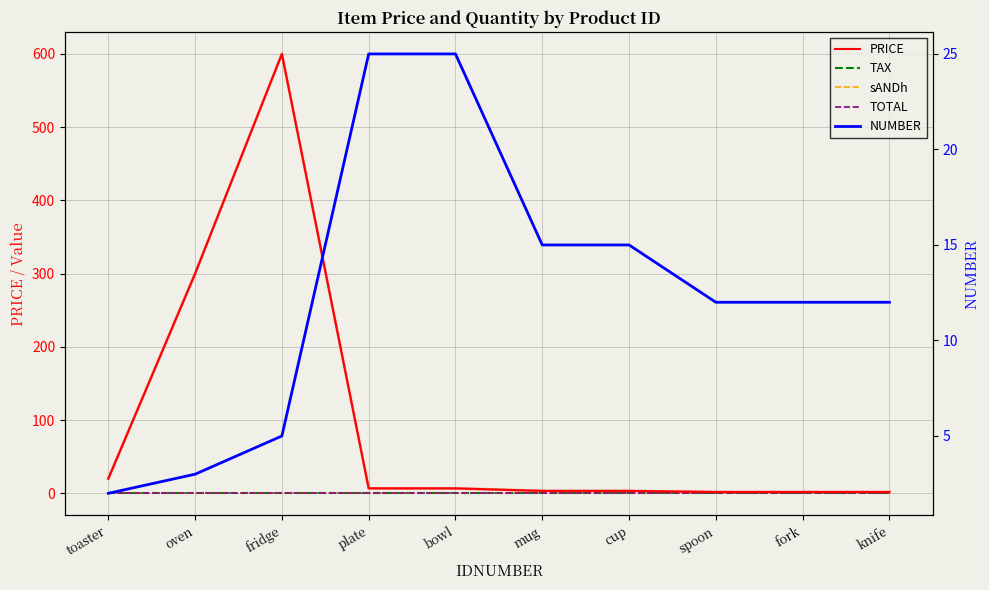

Reading right to left, what are all the values shown in this chart?

PRICE: 1.8	1.8	1.8	3.2	3.2	6.7	6.8	600.0	300.0	20.0
TAX: 0.0	0.0	0.0	0.0	0.0	0.0	0.0	0.0	0.0	0.0
sANDh: 0.0	0.0	0.0	0.0	0.0	0.0	0.0	0.0	0.0	0.0
TOTAL: 0.0	0.0	0.0	0.0	0.0	0.0	0.0	0.0	0.0	0.0
NUMBER: 12.0	12.0	12.0	15.0	15.0	25.0	25.0	5.0	3.0	2.0